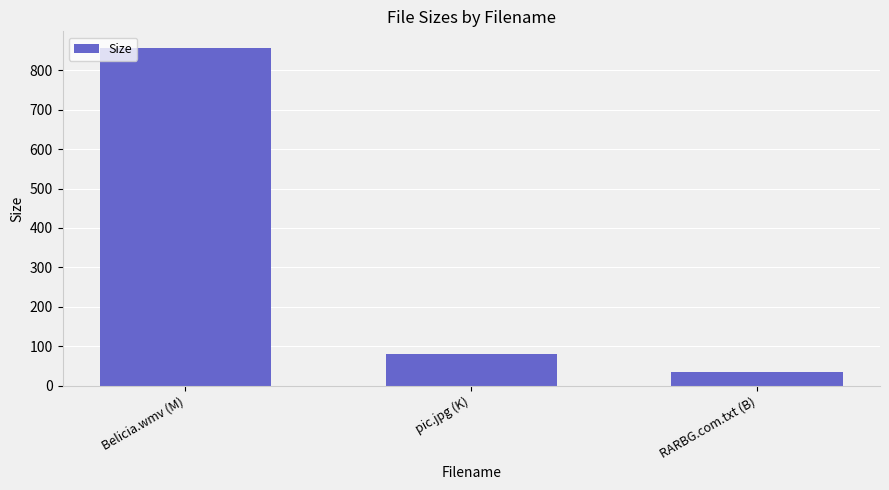

What is the difference between the maximum and second lowest values?

776.9